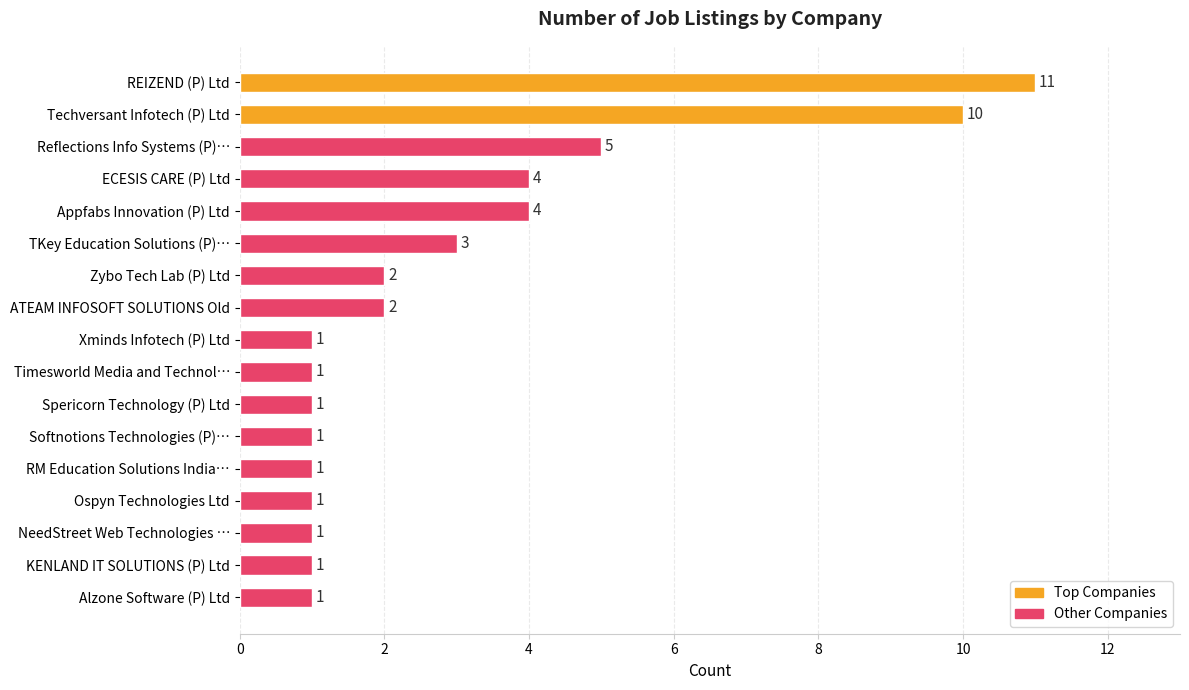

The value at Techversant Infotech (P) Ltd is 10. True or false?

True